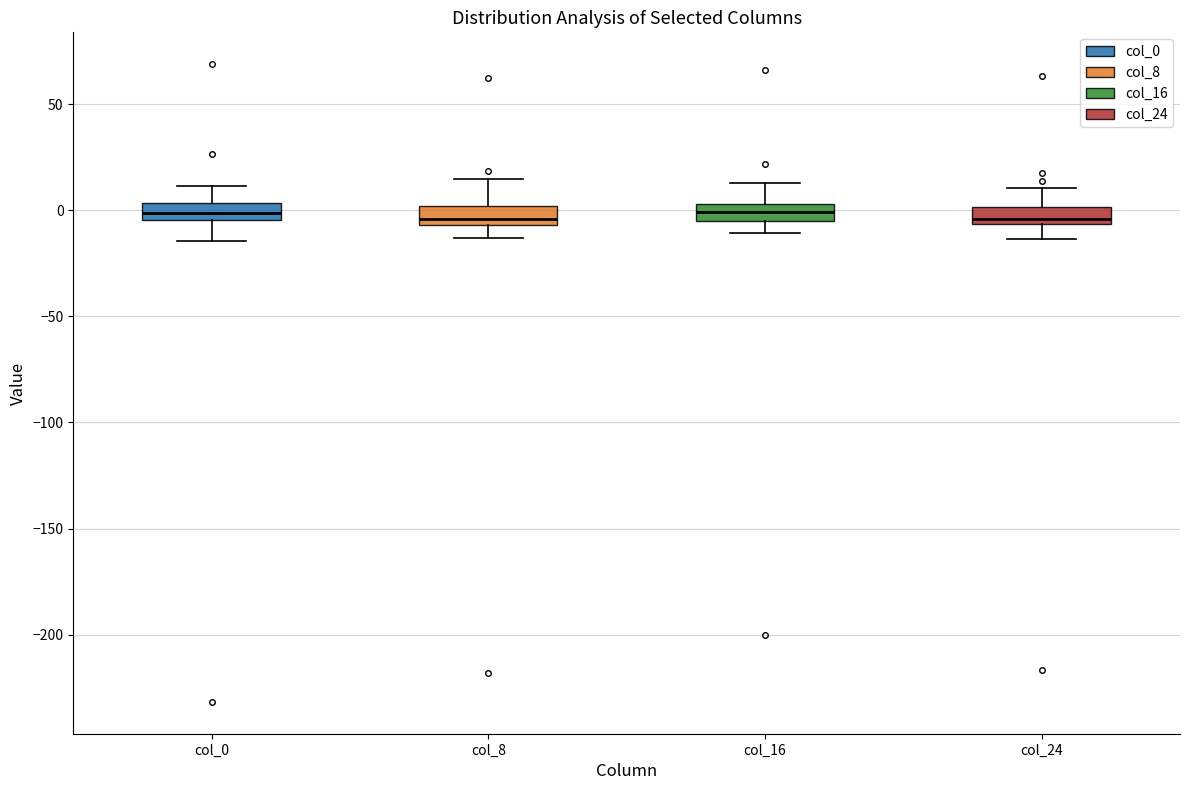

Where does the lower whisker of the box for col_8 end on the y-axis? The values are not printed on the chart, so give them approximately, as read against the axis.

-15